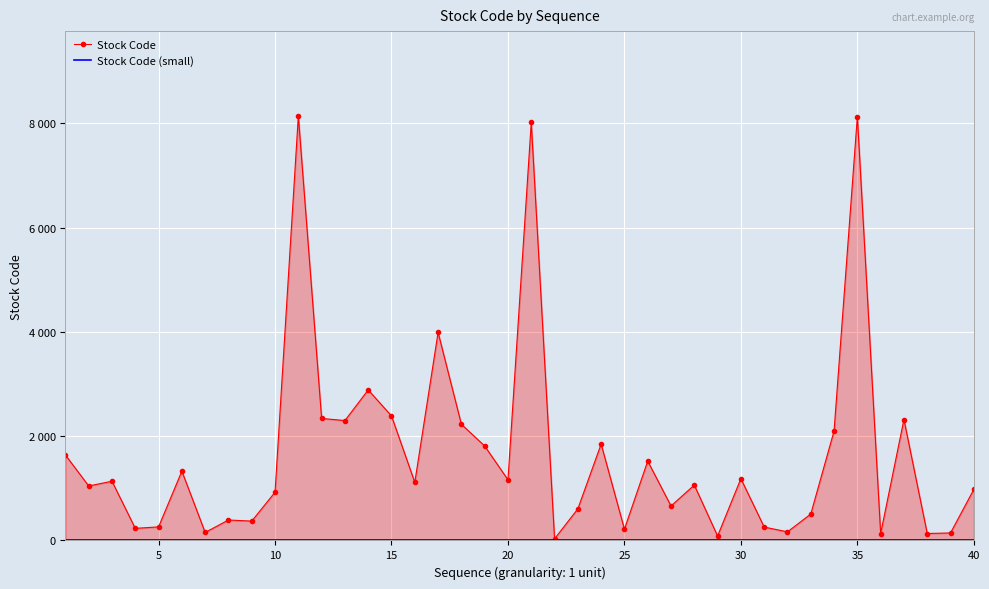

Is it true that Stock Code equals 341 at 25?

False